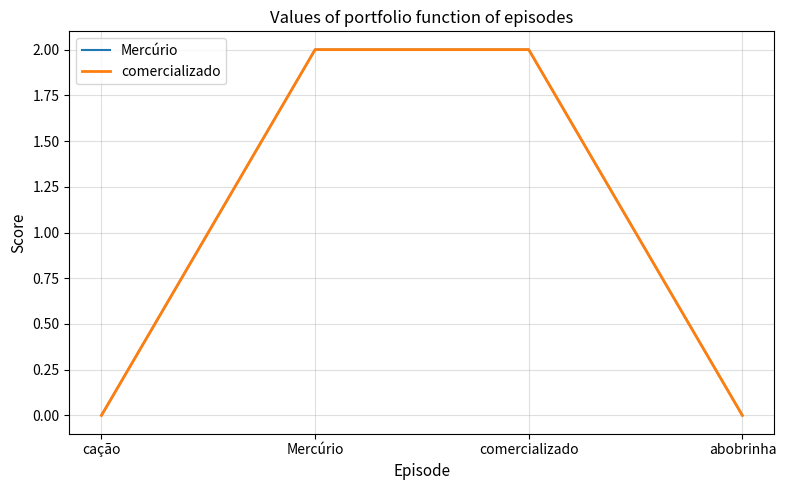

Is this an area chart (filled region under the line)?

No